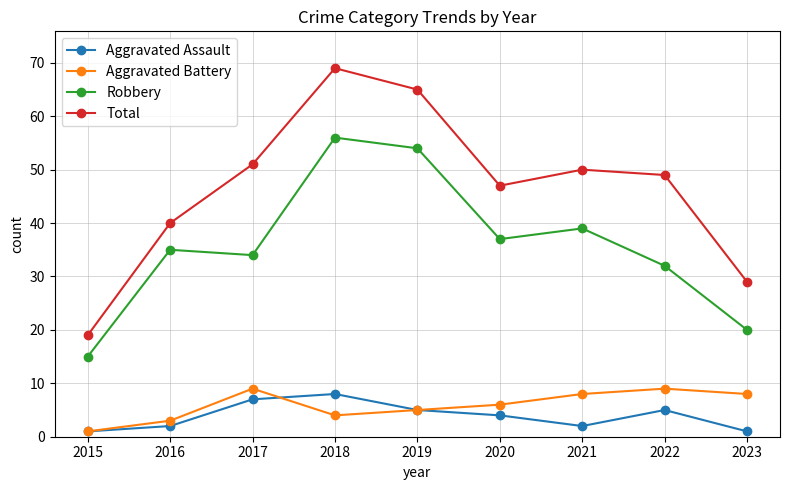

The Aggravated Battery series shows 4 at 2018. True or false?

True